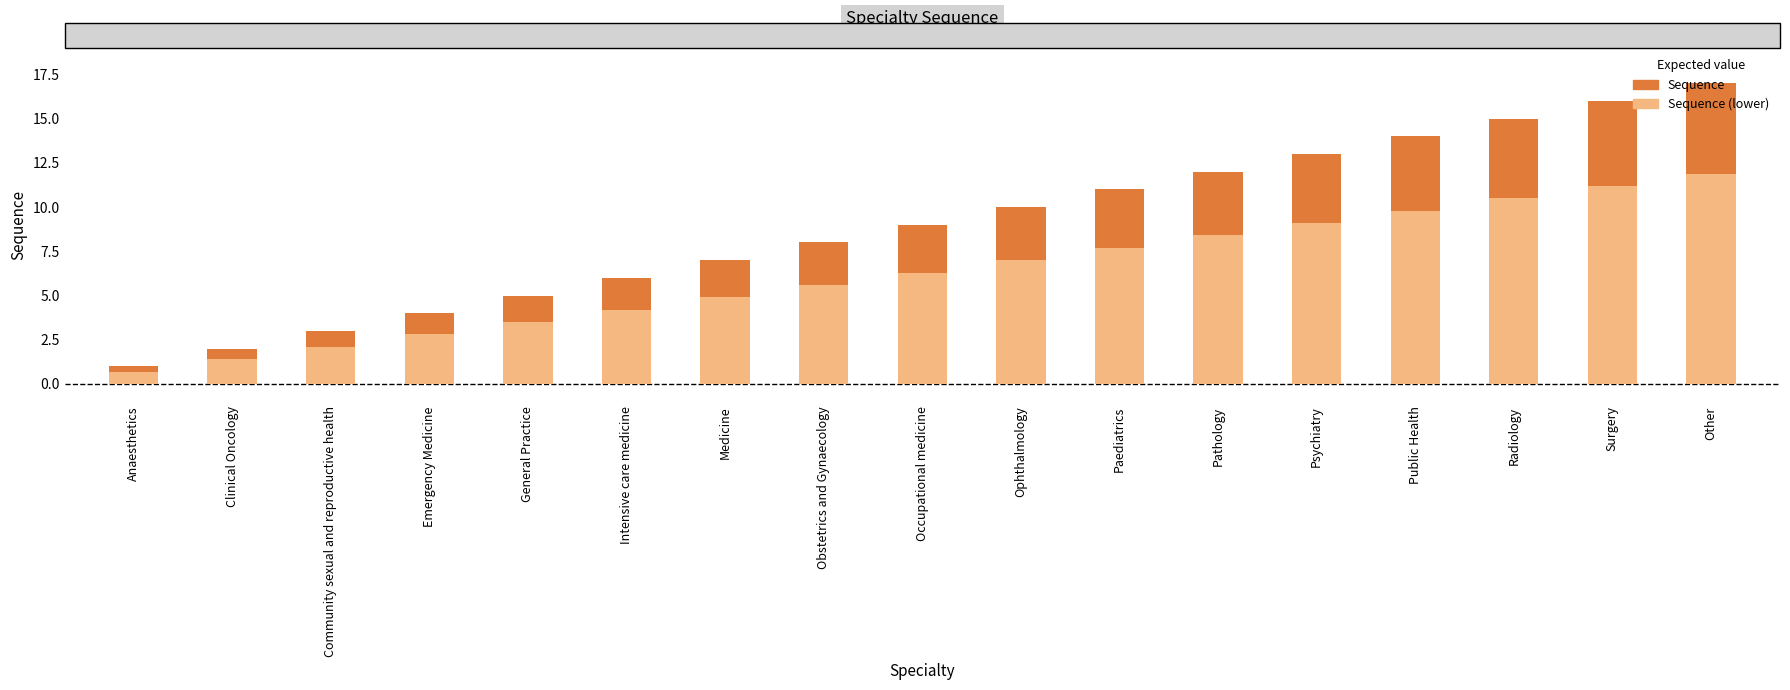

Which category has the highest value across all series?

Other